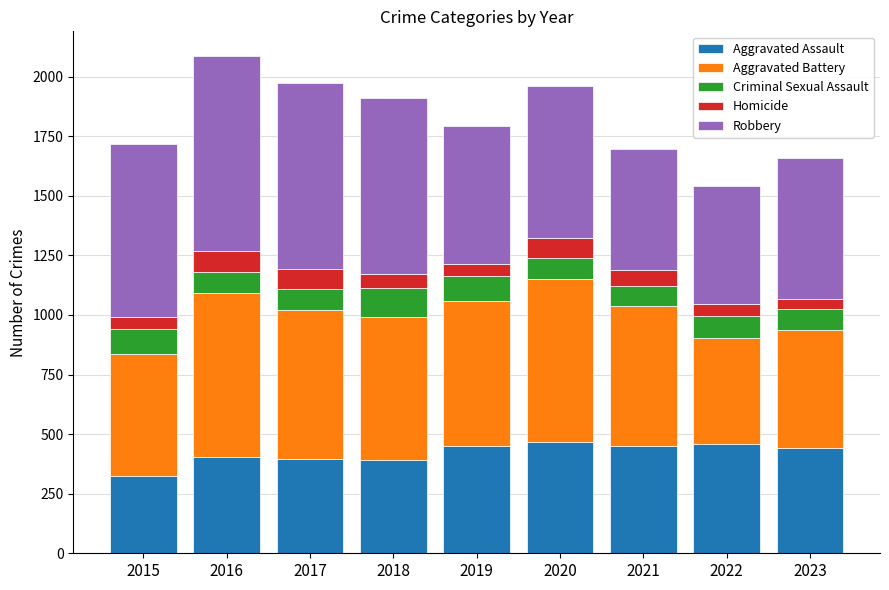

What is the total value across all series at 2015?

1719